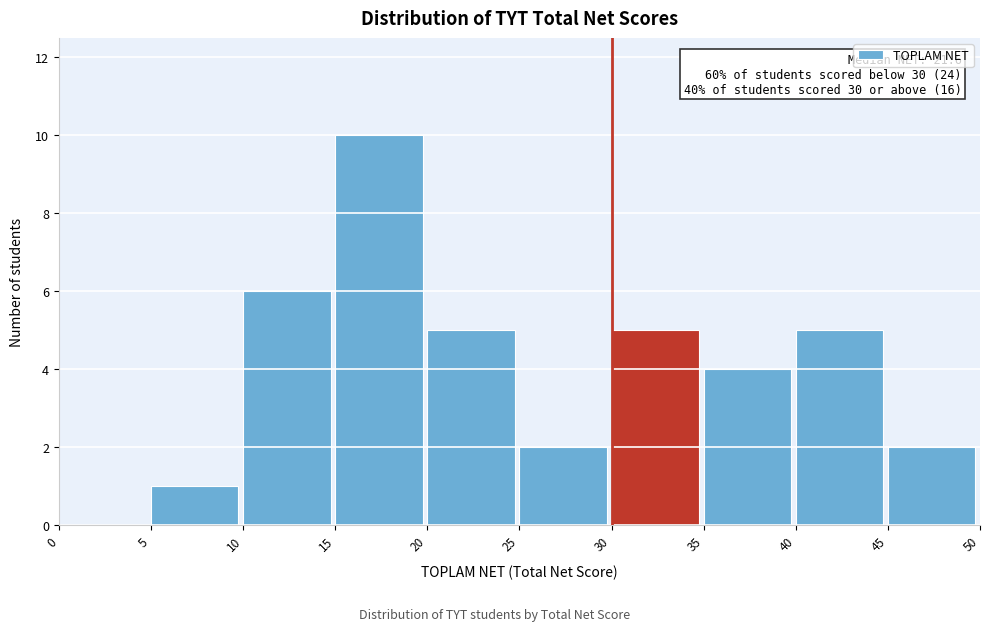

Which range on the x-axis has the tallest bar?

15 to 20